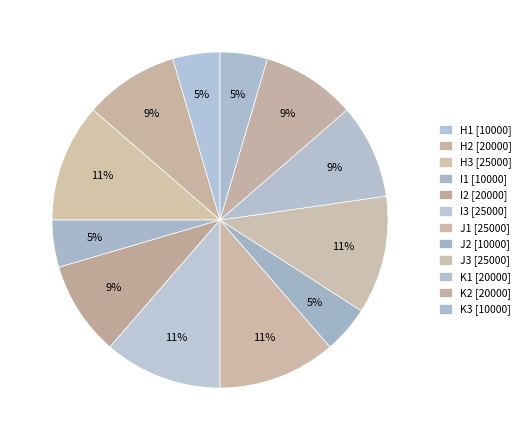

Is it true that I3 is 11% of the pie?

True